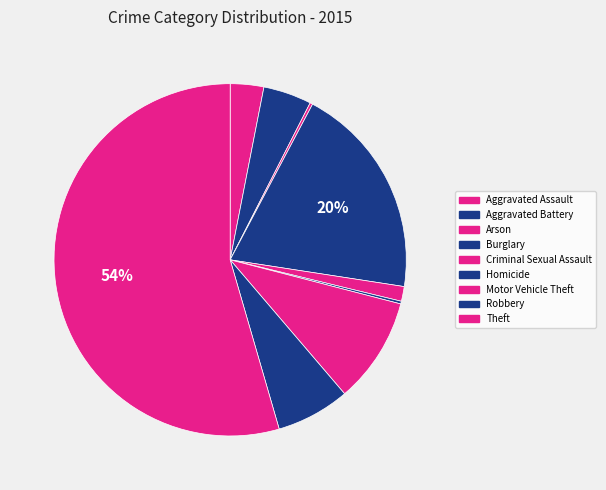

Which category has the smallest portion of the pie?

Arson